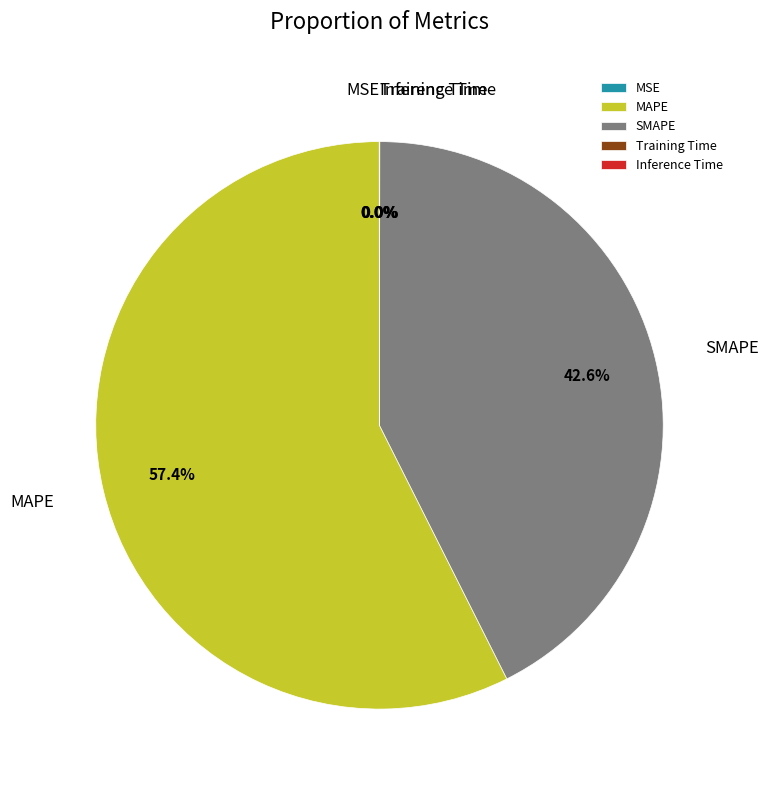

What is the majority slice?

MAPE